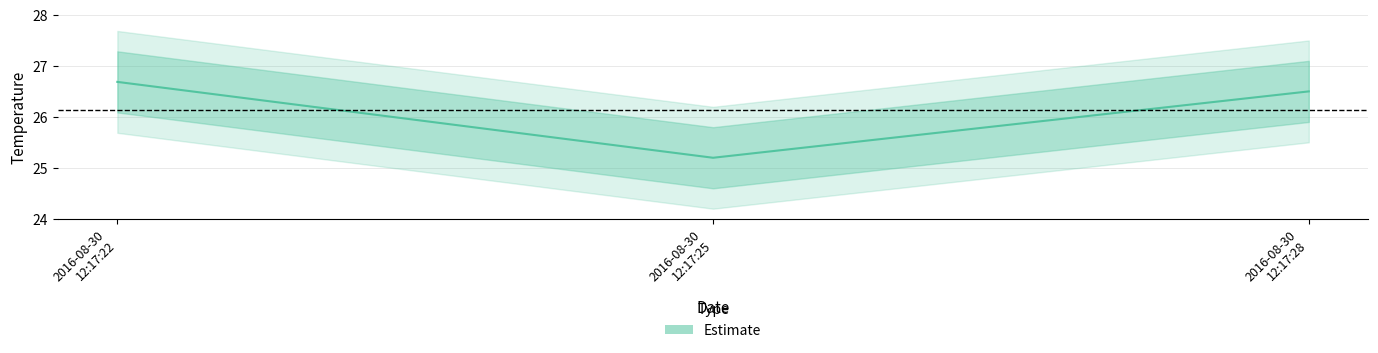

What is the ratio of the value at 2016-08-30
12:17:28 to the value at 2016-08-30
12:17:22?

1.0